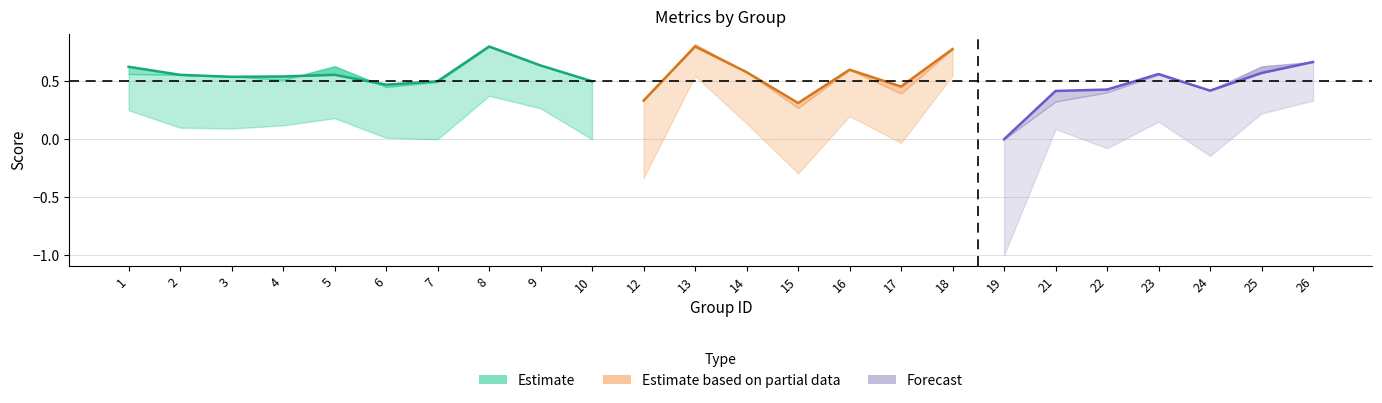

How many interior local peaks does the accuracy series have?

6